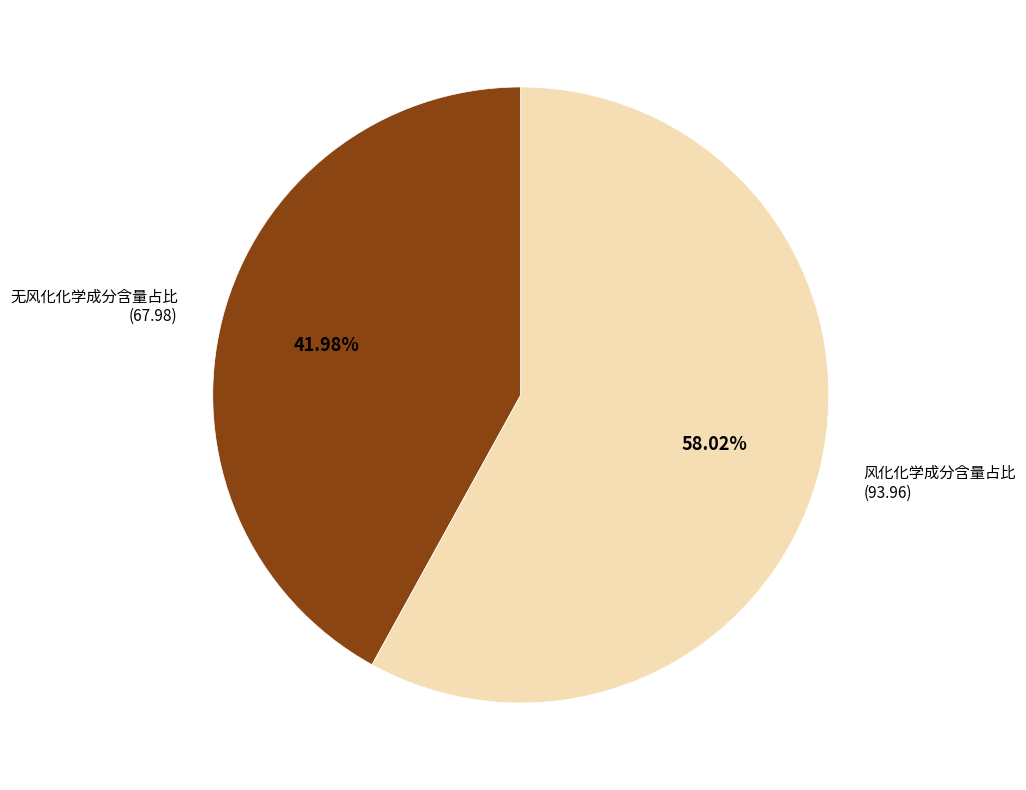

To the nearest percent, what is the combined percentage of 风化化学成分含量占比 and 无风化化学成分含量占比?

100%